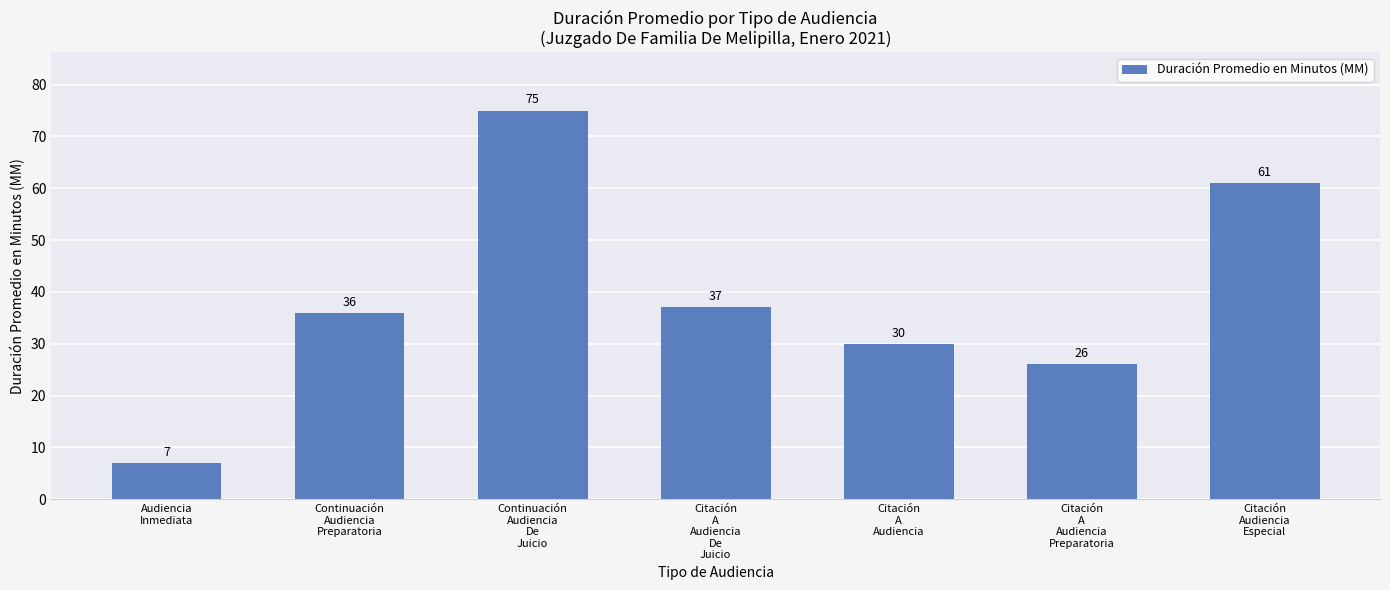

What is the label of the 7th bar from the right?

Audiencia
Inmediata